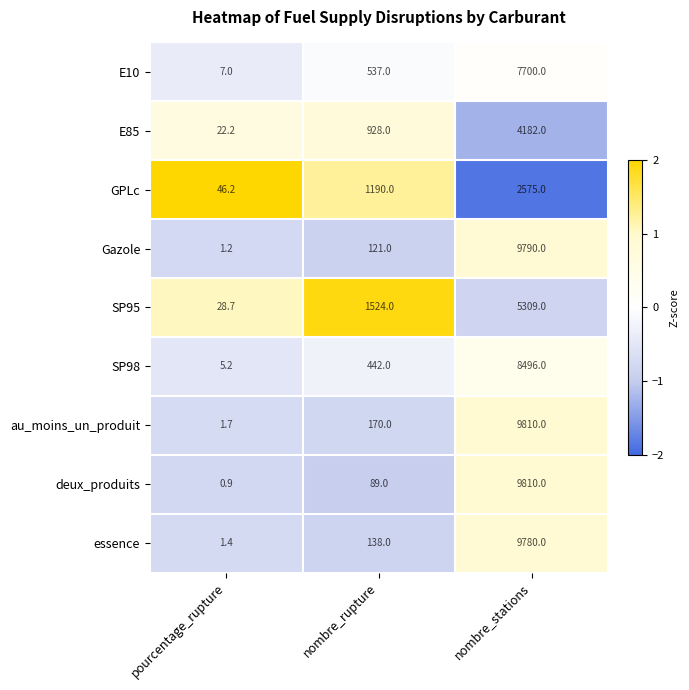

Read the SP95 value at nombre_stations.

5309.0